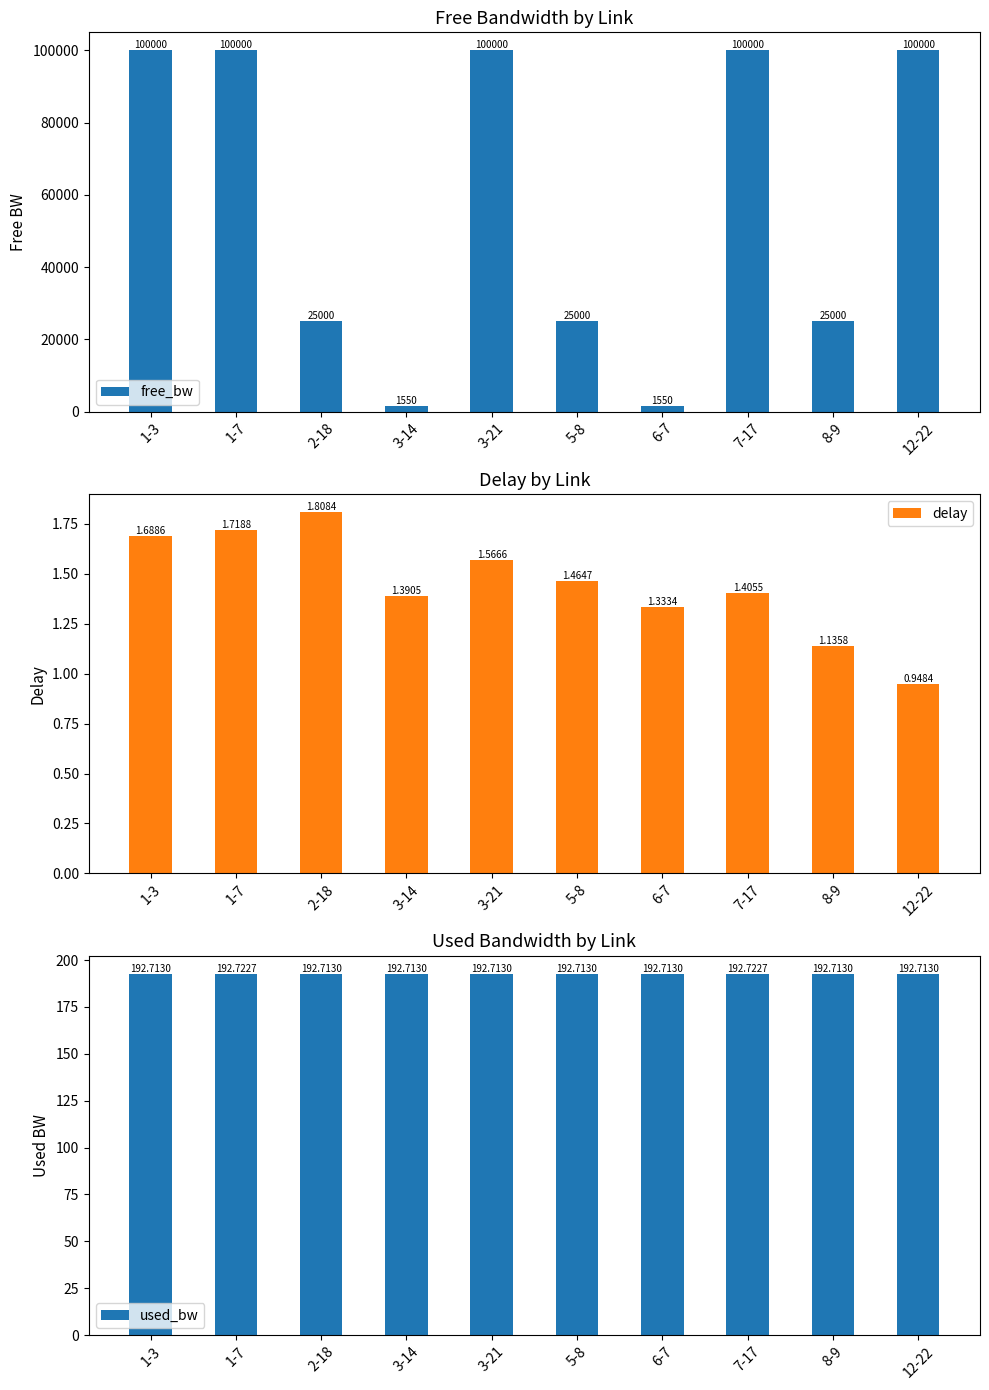

At which category does the chart reach its minimum across all series?

12-22